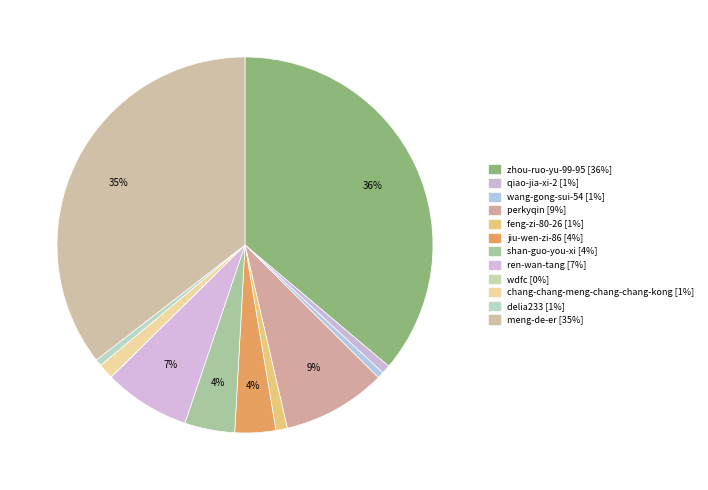

Which slice is the smallest?

wdfc